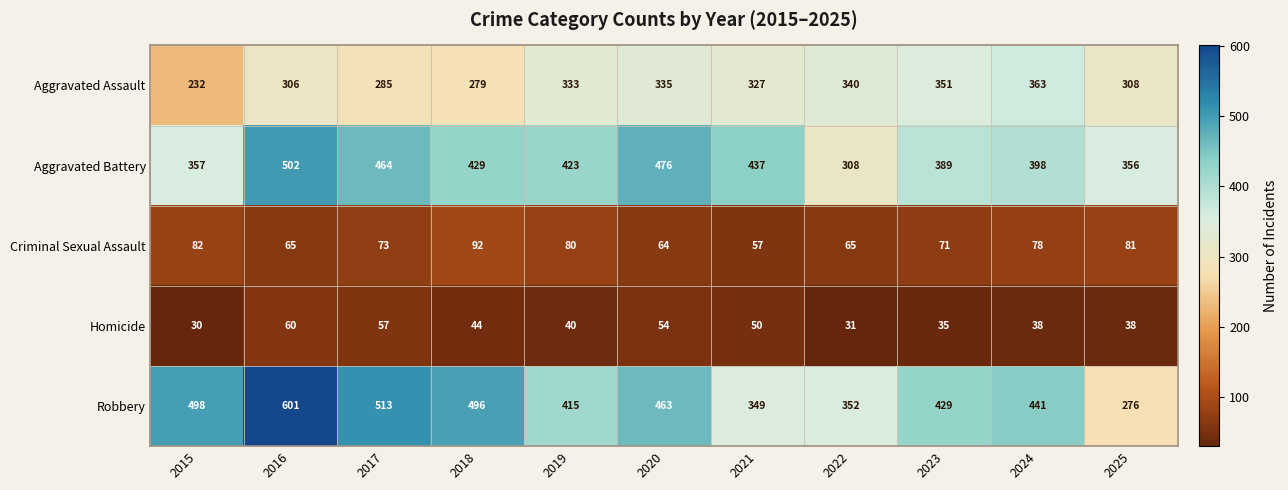

What is the difference between the Criminal Sexual Assault values at 2016 and 2017?

8